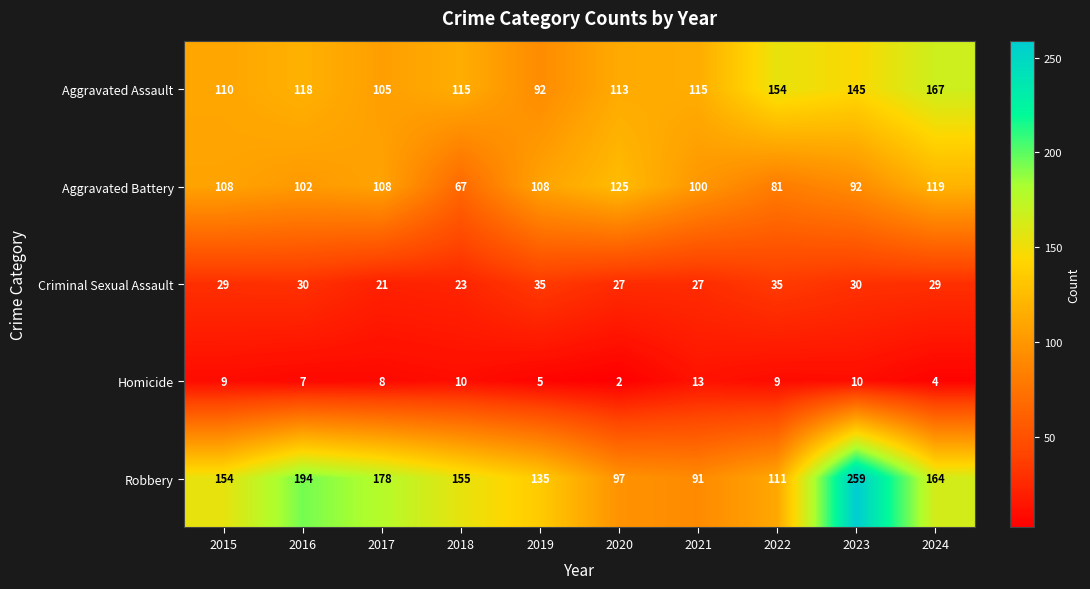

Rank the series at 2019 from lowest to highest value.

Homicide, Criminal Sexual Assault, Aggravated Assault, Aggravated Battery, Robbery